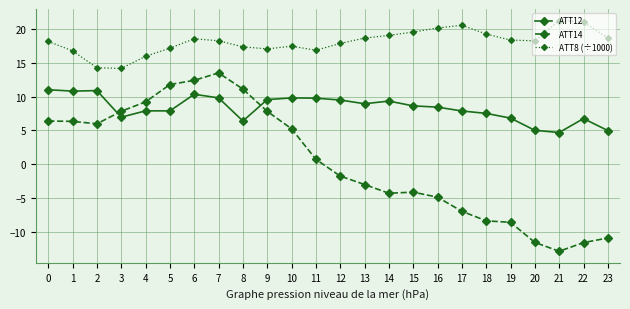

What is the sum of all ATT14 values?

9.5